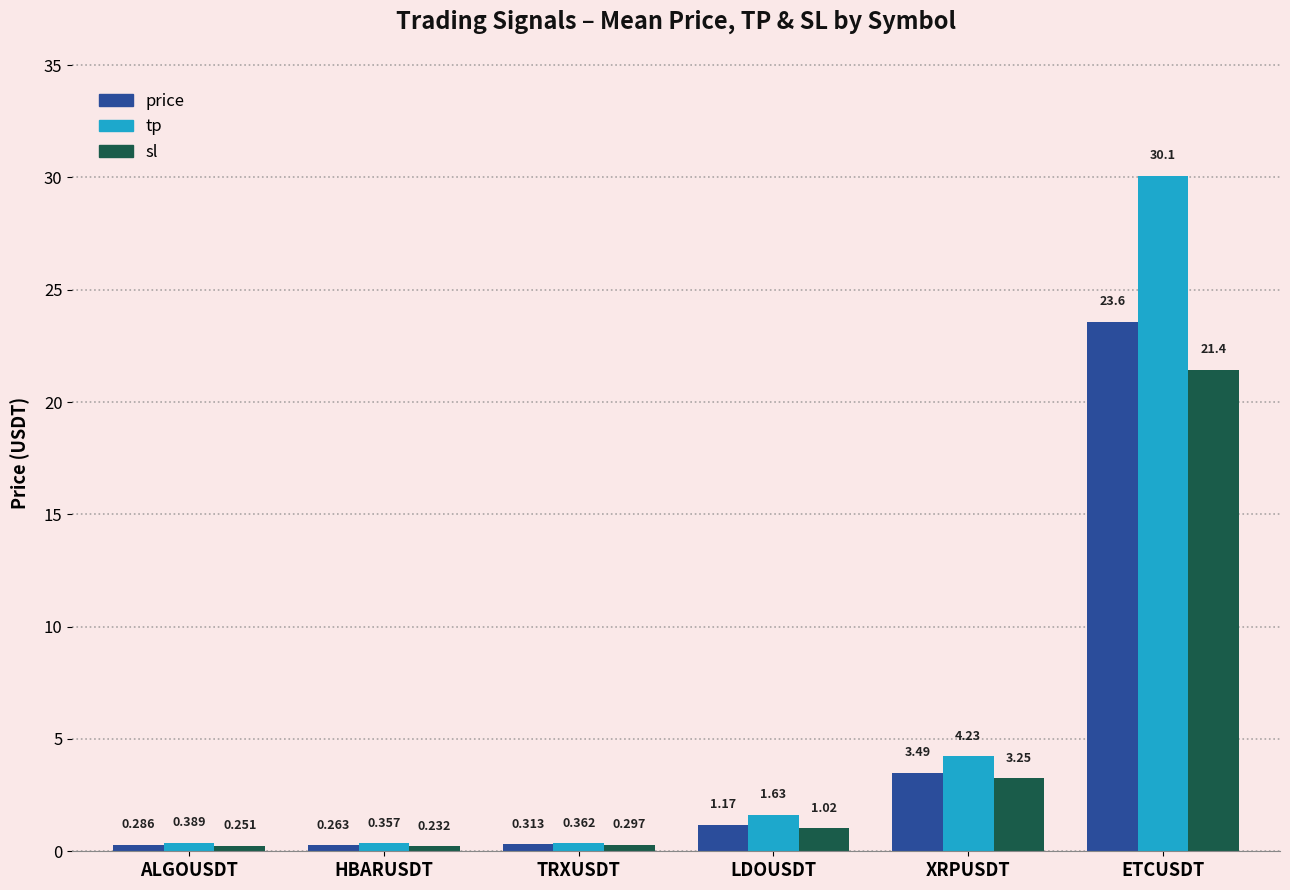

What is the value of the price bar at the 5th from the left?

3.5